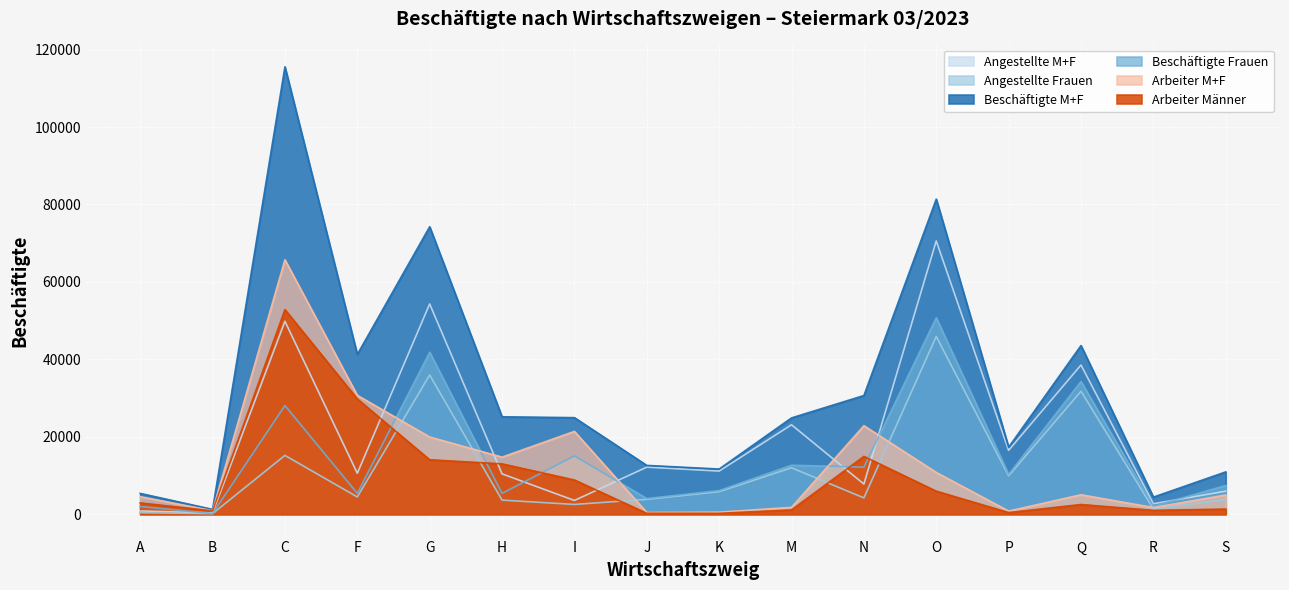

List the labels in order of Angestellte Frauen value, smallest first.

B, A, R, I, H, S, J, N, F, K, P, M, C, Q, G, O